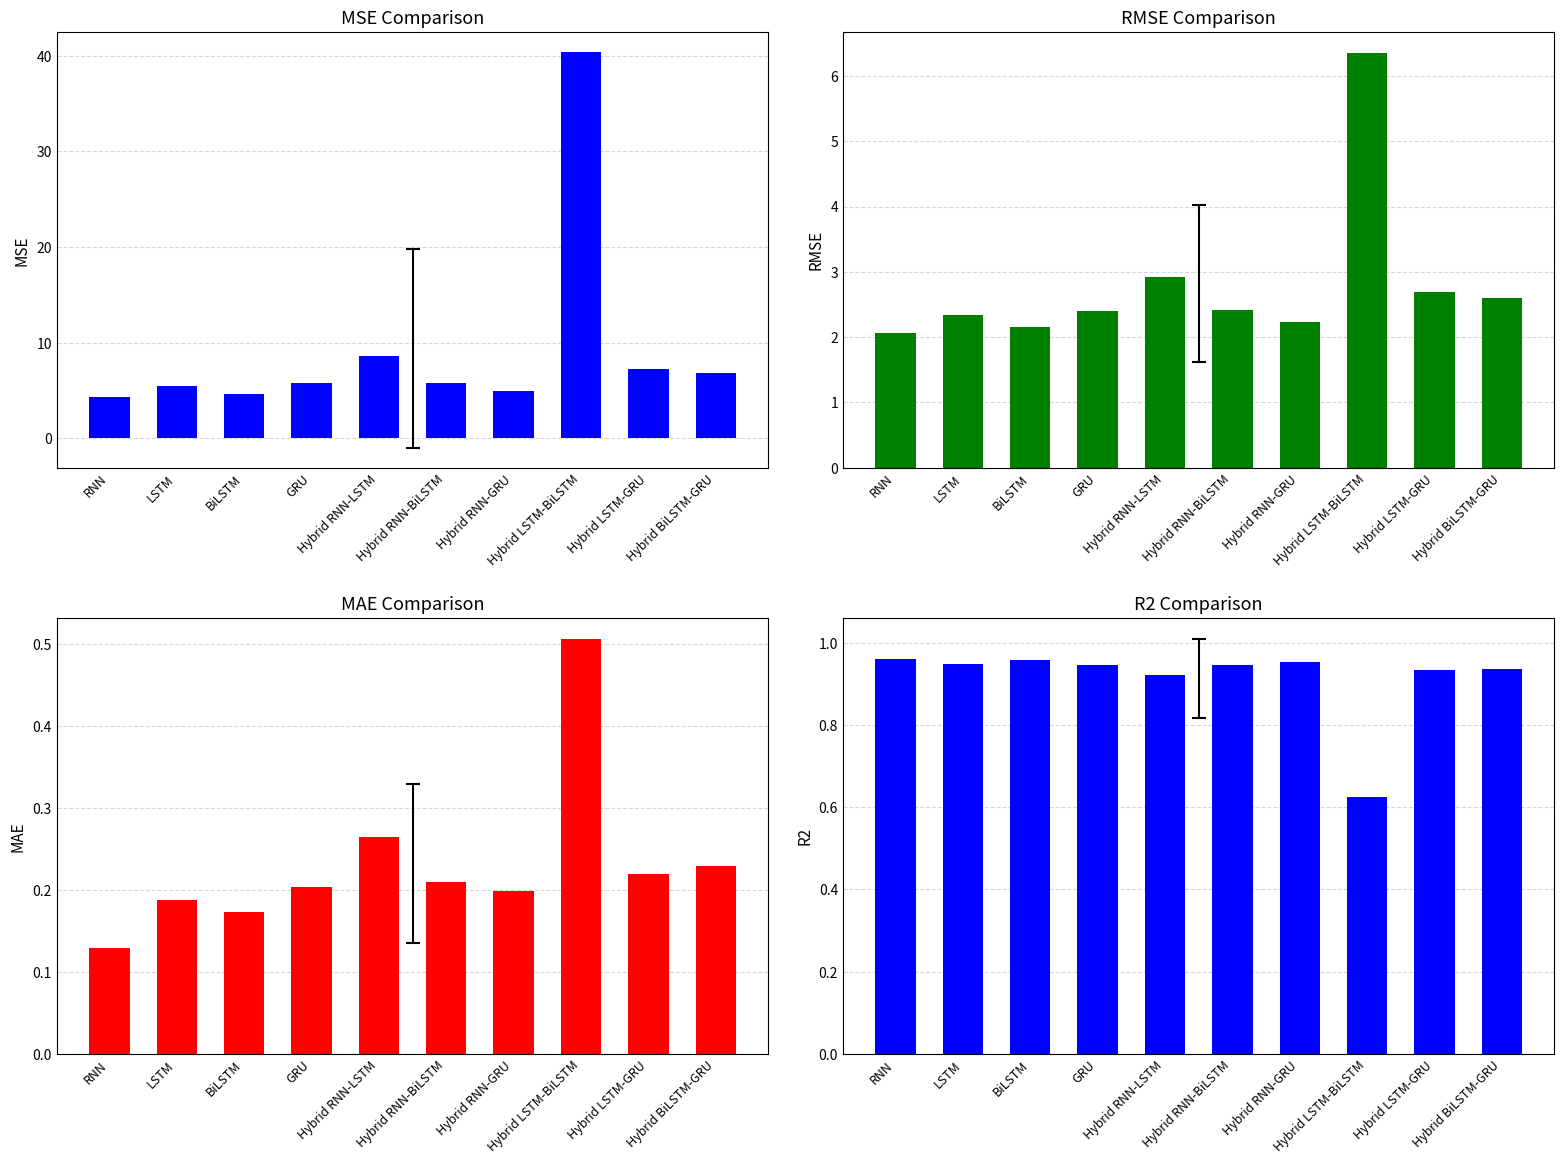

Which has a higher value, GRU or Hybrid RNN-LSTM?

Hybrid RNN-LSTM